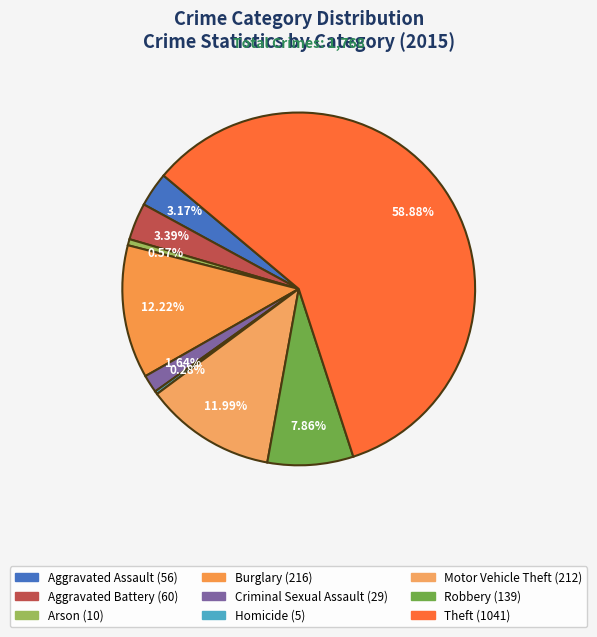

Combined, what portion of the pie is Aggravated Assault and Arson?

3.7%